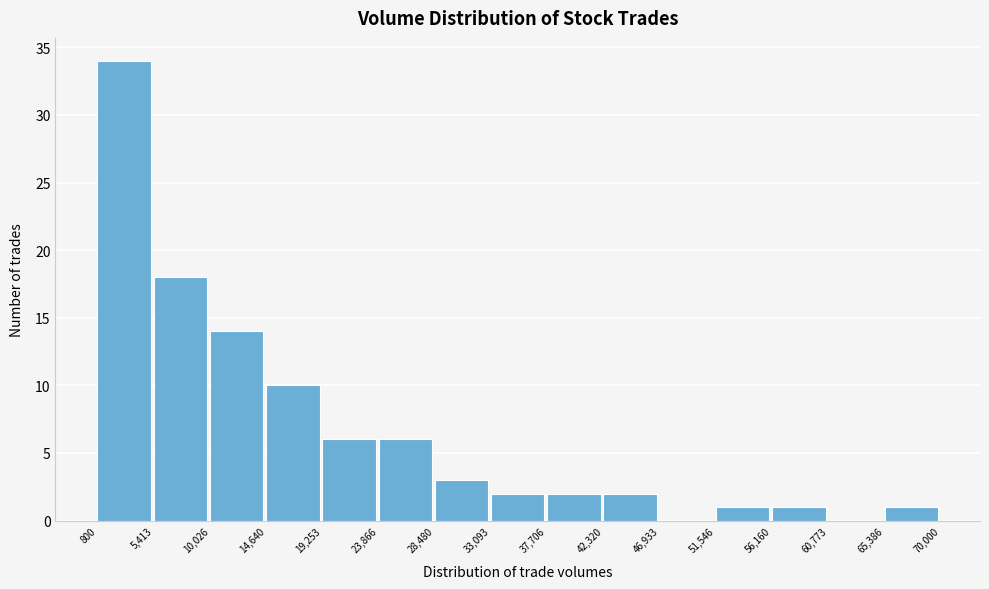

How tall is the bar that spans 5,413 to 10,026 on the x-axis? The values are not printed on the chart, so give them approximately, as read against the axis.

18